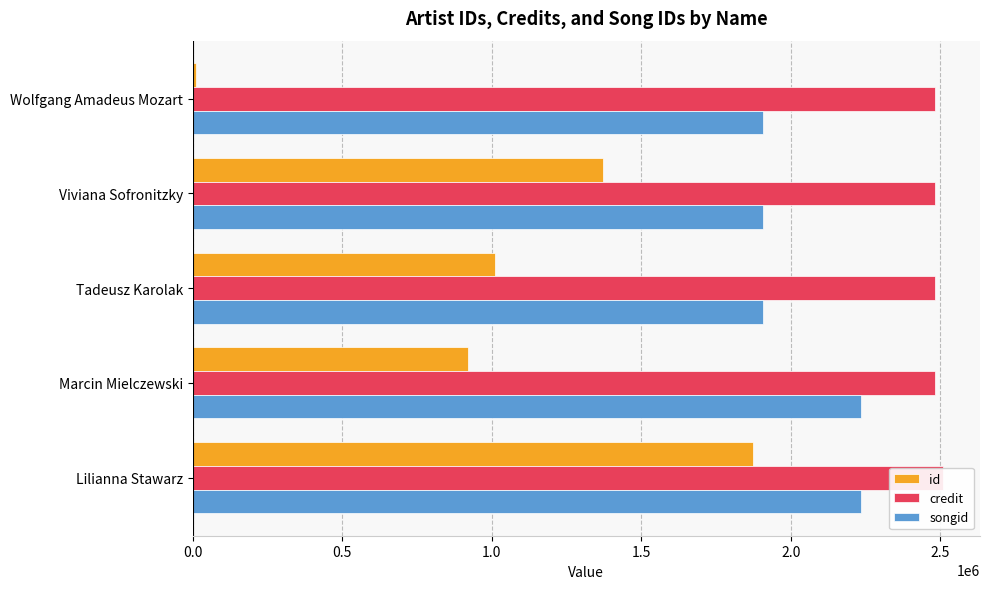

Count the number of data series in this chart.

3